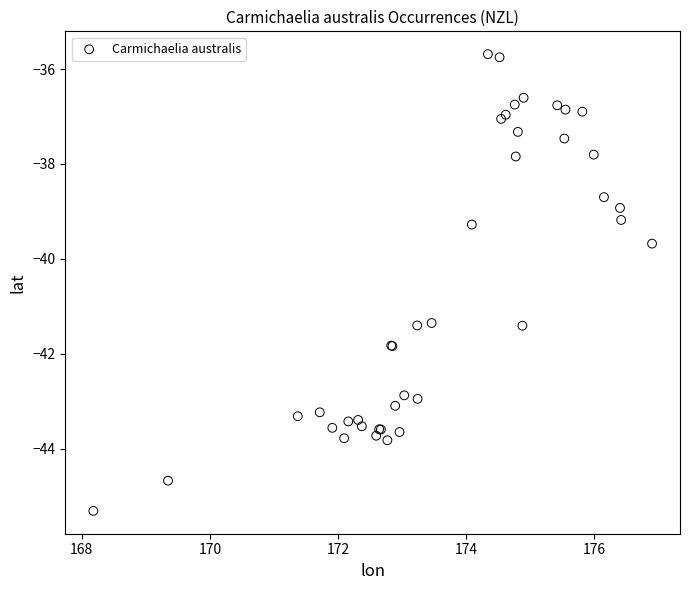

What Y value in the scatter plot is closest to -40?

-39.7